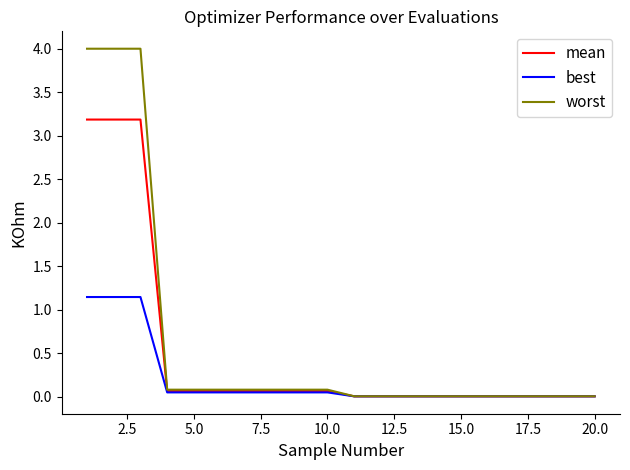

Which series has the widest spread of values?

worst